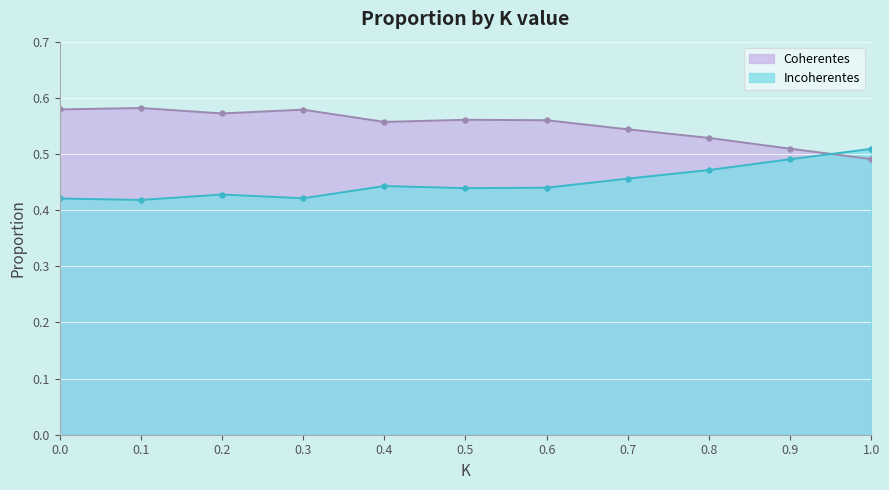

Which series ends up on top after the final intersection of Coherentes and Incoherentes?

Incoherentes